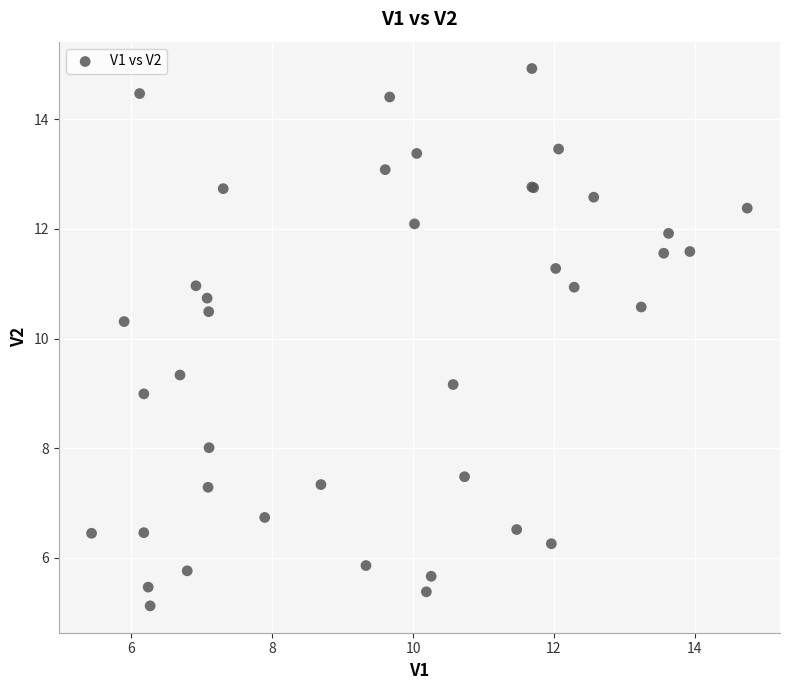

What Y value in the scatter plot is closest to 10?

10.3